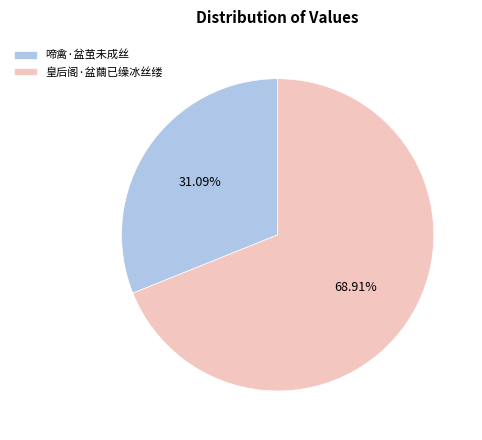

Does 皇后阁·盆繭已缲冰丝缕 represent more than half of the total?

Yes